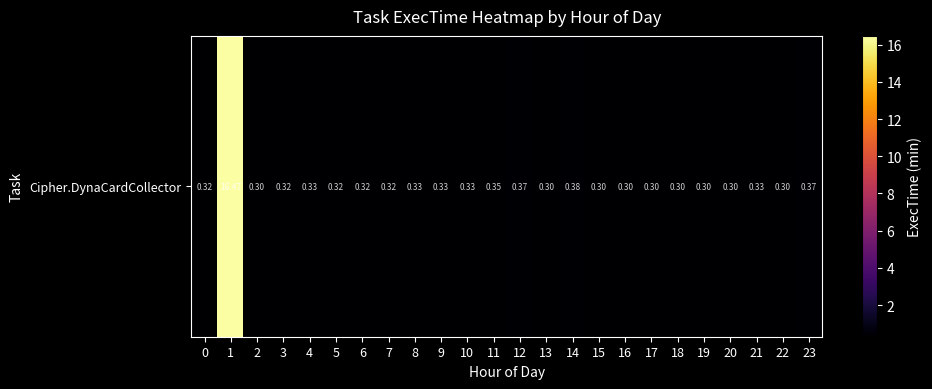

Which category has the lowest value across all series?

2